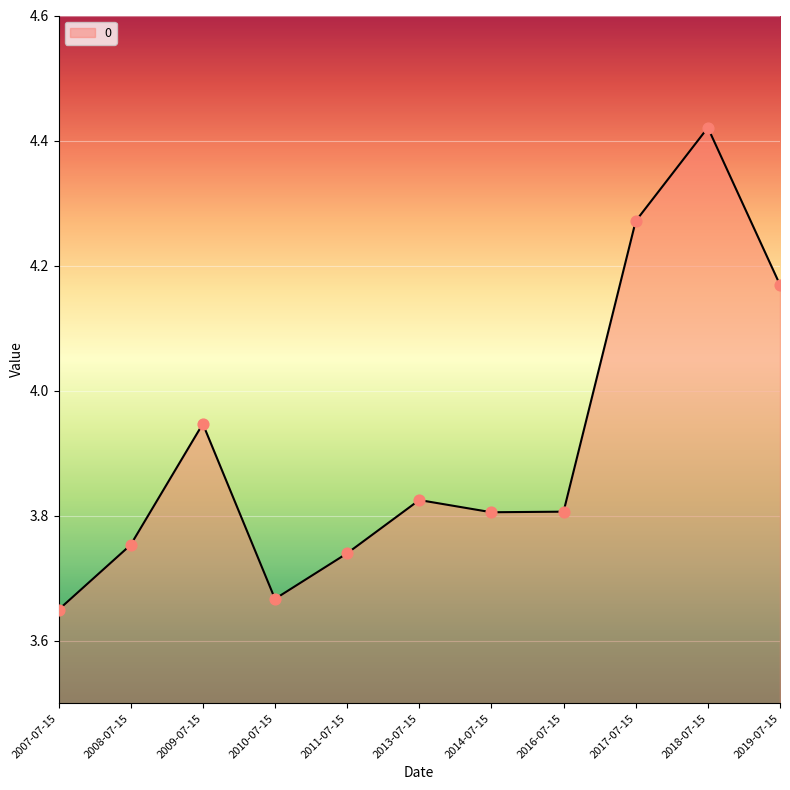

Approximately how many times larger is the value at 2013-07-15 compared to 2019-07-15?

0.9